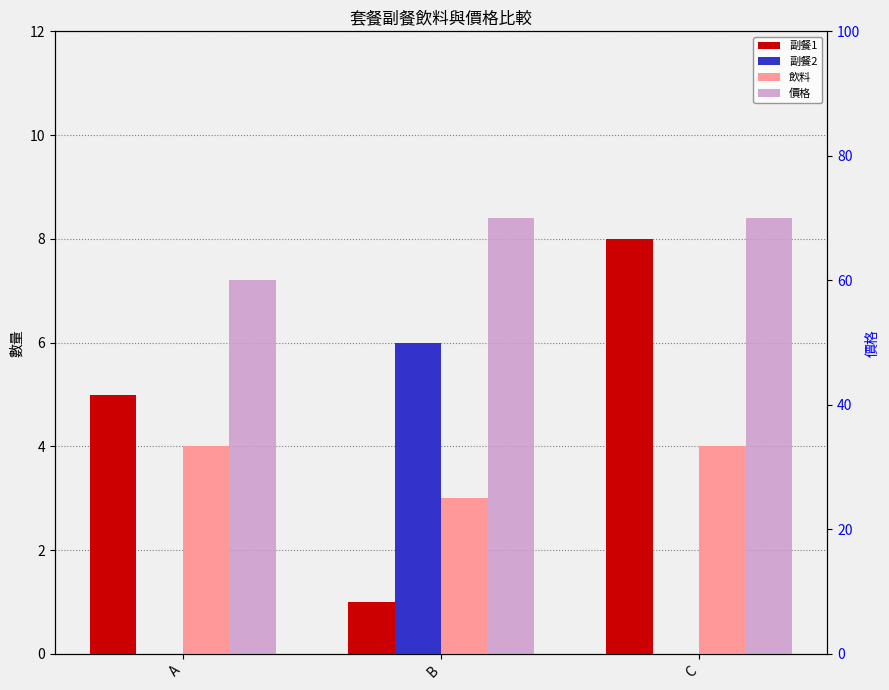

At how many categories does at least one series exceed 63?

2